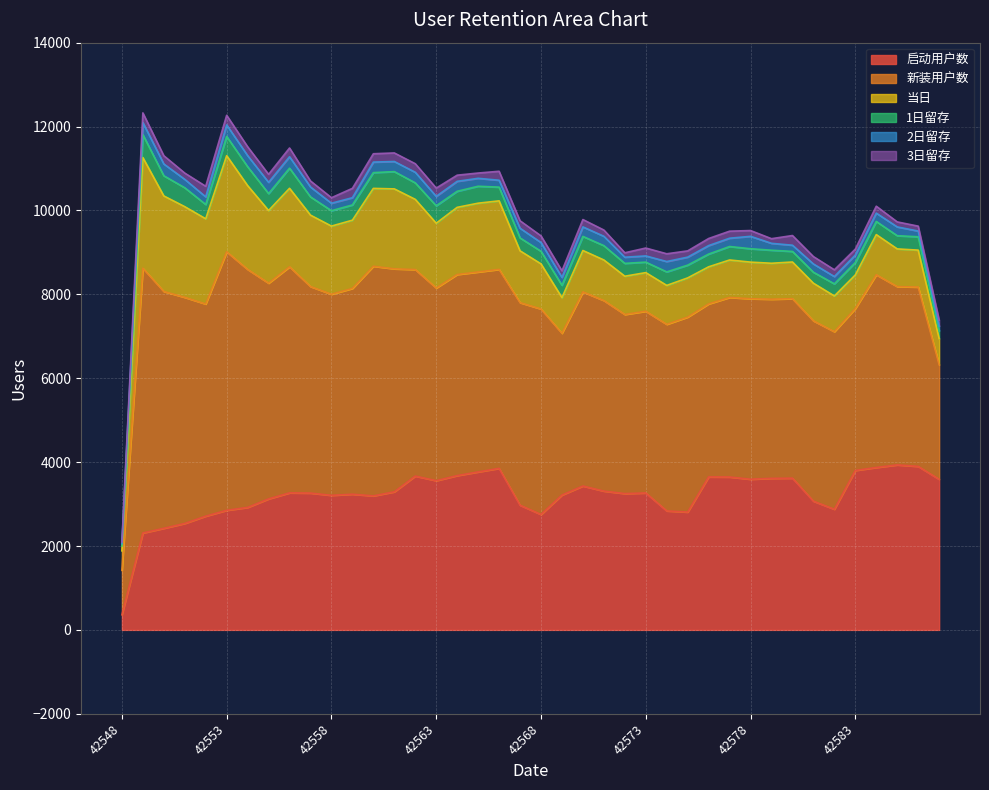

Reading left to right, what are all the values shown in this chart?

启动用户数: 42548=361	42549=2310	42550=2422	42551=2538	42552=2712	42553=2851	42554=2920	42555=3123	42556=3267	42557=3262	42558=3208	42559=3235	42560=3195	42561=3292	42562=3667	42563=3557	42564=3679	42565=3766	42566=3851	42567=2973	42568=2751	42569=3215	42570=3430	42571=3309	42572=3250	42573=3265	42574=2837	42575=2809	42576=3647	42577=3645	42578=3592	42579=3613	42580=3618	42581=3069	42582=2876	42583=3801	42584=3872	42585=3934	42586=3898	42587=3590
新装用户数: 42548=1059	42549=6313	42550=5646	42551=5390	42552=5057	42553=6163	42554=5674	42555=5143	42556=5389	42557=4924	42558=4794	42559=4906	42560=5475	42561=5316	42562=4924	42563=4594	42564=4794	42565=4767	42566=4744	42567=4829	42568=4900	42569=3856	42570=4628	42571=4543	42572=4270	42573=4332	42574=4448	42575=4649	42576=4125	42577=4281	42578=4303	42579=4271	42580=4278	42581=4299	42582=4234	42583=3860	42584=4595	42585=4250	42586=4276	42587=2732
当日: 42548=465	42549=2638	42550=2278	42551=2162	42552=2032	42553=2292	42554=1998	42555=1732	42556=1872	42557=1702	42558=1625	42559=1627	42560=1856	42561=1906	42562=1673	42563=1545	42564=1601	42565=1640	42566=1634	42567=1235	42568=1075	42569=851	42570=987	42571=967	42572=912	42573=921	42574=928	42575=934	42576=884	42577=893	42578=873	42579=857	42580=875	42581=897	42582=851	42583=802	42584=957	42585=899	42586=880	42587=623
1日留存: 42548=115	42549=546	42550=481	42551=451	42552=341	42553=458	42554=451	42555=404	42556=480	42557=435	42558=367	42559=363	42560=376	42561=412	42562=394	42563=415	42564=383	42565=404	42566=327	42567=308	42568=301	42569=294	42570=336	42571=342	42572=306	42573=250	42574=322	42575=304	42576=304	42577=321	42578=319	42579=311	42580=252	42581=262	42582=289	42583=295	42584=313	42585=315	42586=318	42587=186
2日留存: 42548=52	42549=288	42550=281	42551=200	42552=182	42553=275	42554=264	42555=268	42556=272	42557=236	42558=178	42559=173	42560=251	42561=241	42562=252	42563=225	42564=237	42565=189	42566=164	42567=231	42568=208	42569=188	42570=227	42571=223	42572=147	42573=148	42574=247	42575=191	42576=202	42577=198	42578=296	42579=164	42580=148	42581=197	42582=174	42583=179	42584=199	42585=209	42586=137	42587=111
3日留存: 42548=41	42549=231	42550=197	42551=150	42552=252	42553=229	42554=212	42555=191	42556=209	42557=144	42558=132	42559=223	42560=199	42561=204	42562=204	42563=197	42564=147	42565=126	42566=214	42567=178	42568=159	42569=157	42570=175	42571=149	42572=106	42573=188	42574=185	42575=149	42576=169	42577=168	42578=138	42579=111	42580=231	42581=176	42582=161	42583=141	42584=165	42585=120	42586=117	42587=144